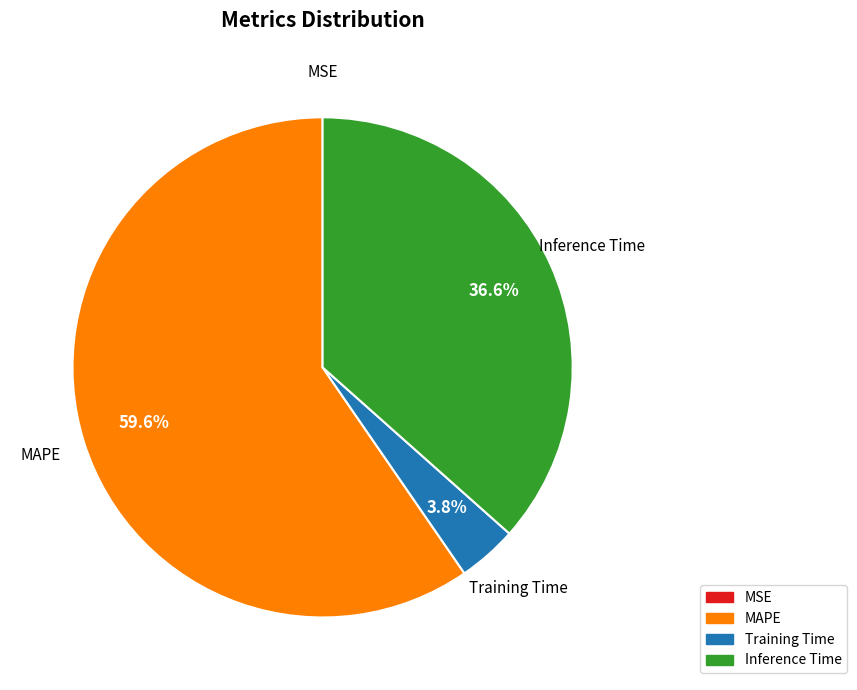

To the nearest percent, what portion does MAPE represent?

60%